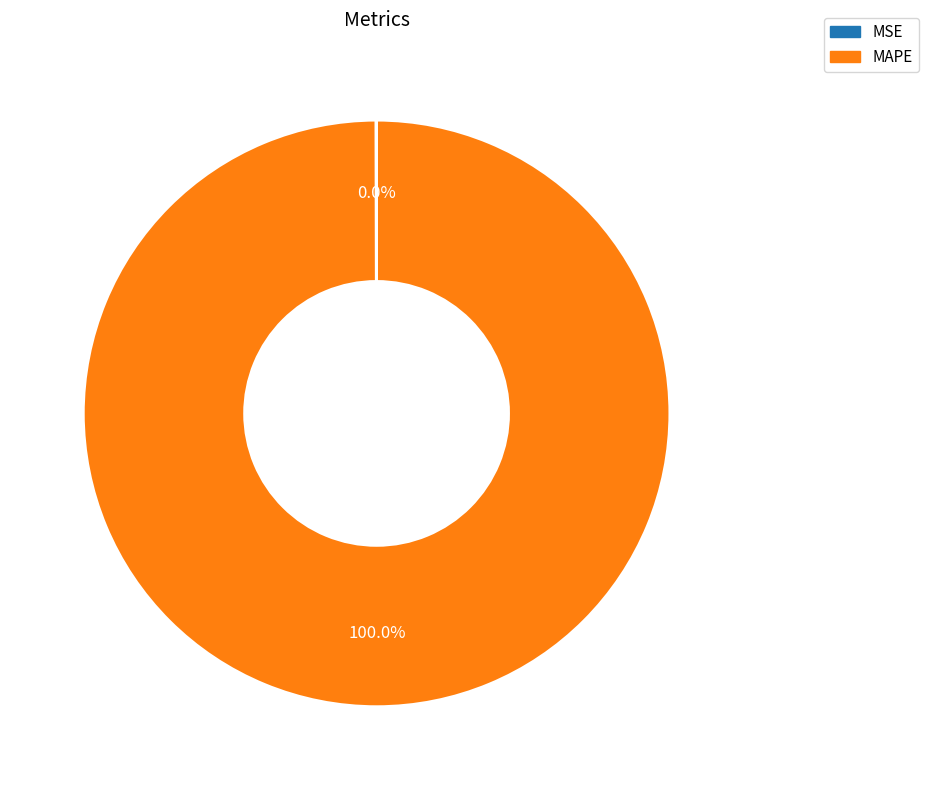

Is there any slice that represents more than half of the pie?

Yes